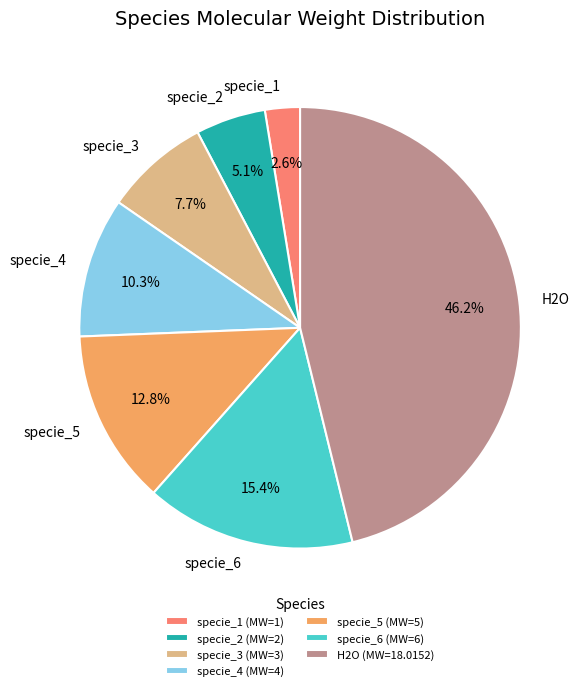

Approximately how many times larger is the value at specie_5 compared to specie_6?

0.8